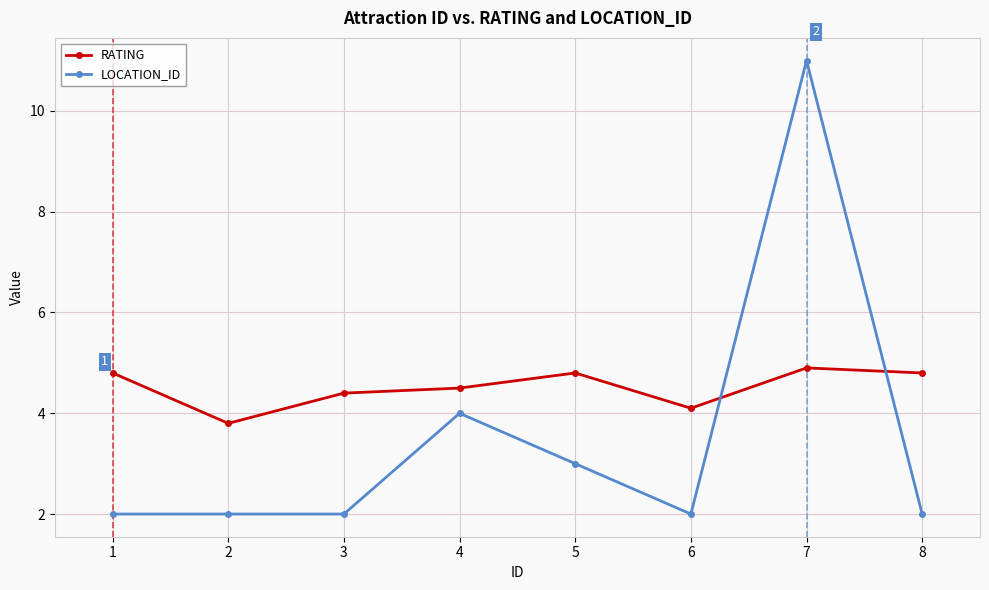

Where is the first local minimum for RATING?

2